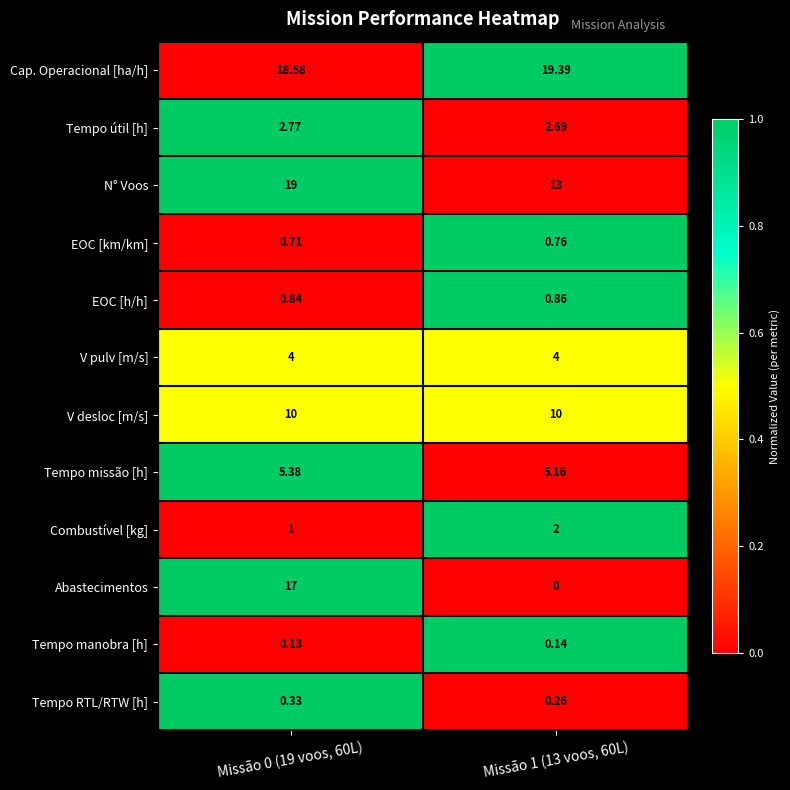

List the series in order of their peak value, lowest first.

Tempo manobra [h], Tempo RTL/RTW [h], EOC [km/km], EOC [h/h], Combustível [kg], Tempo útil [h], V pulv [m/s], Tempo missão [h], V desloc [m/s], Abastecimentos, N° Voos, Cap. Operacional [ha/h]